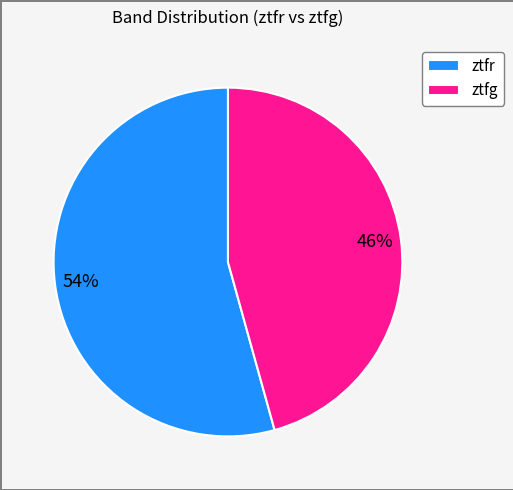

What is the ratio of the value at ztfr to the value at ztfg?

1.2